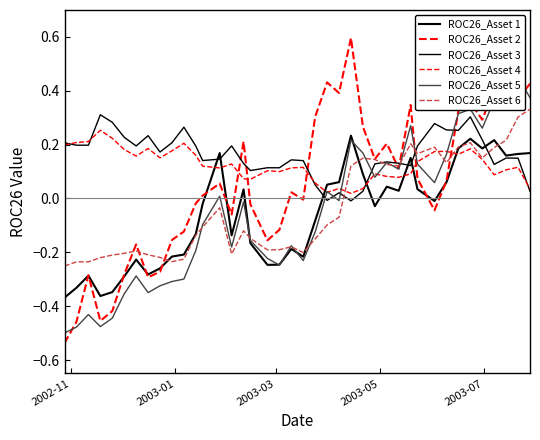

True or false: ROC26_Asset 4 and ROC26_Asset 2 cross at least once.

True